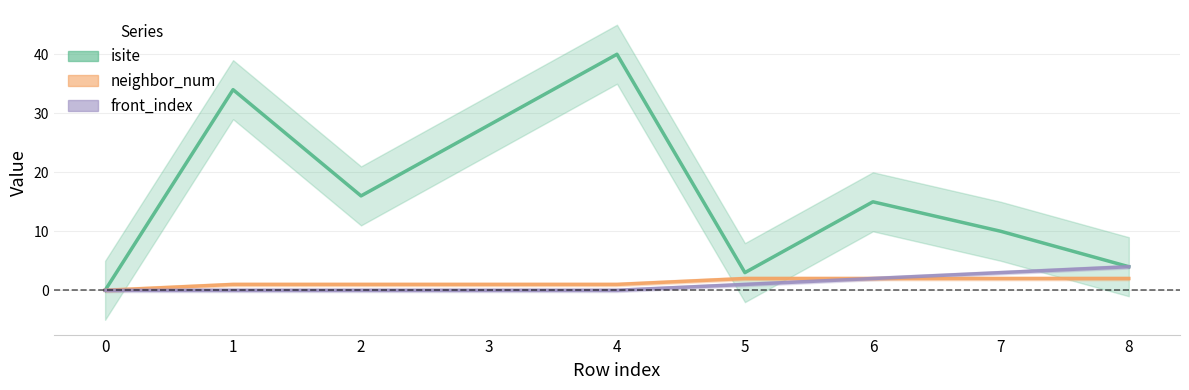

How many values in front_index are above zero?

4